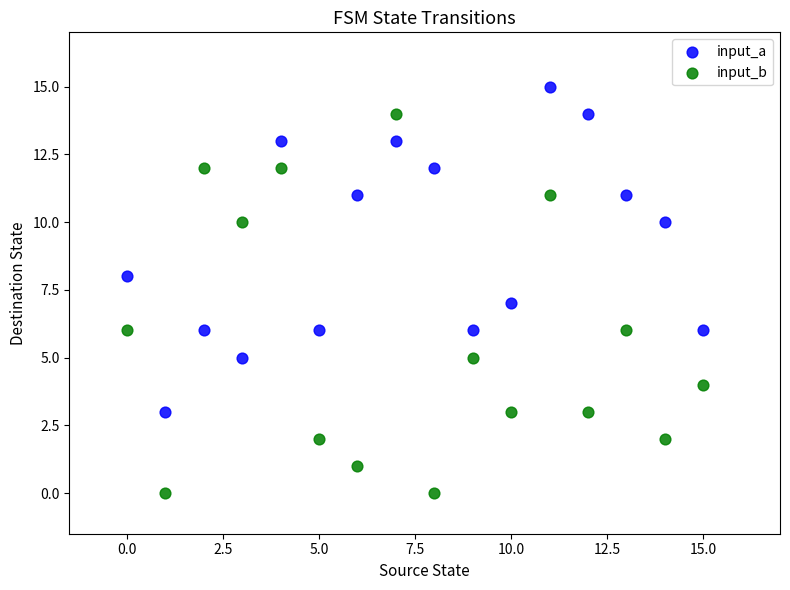

Which series has the largest Y range (max minus min)?

input_b